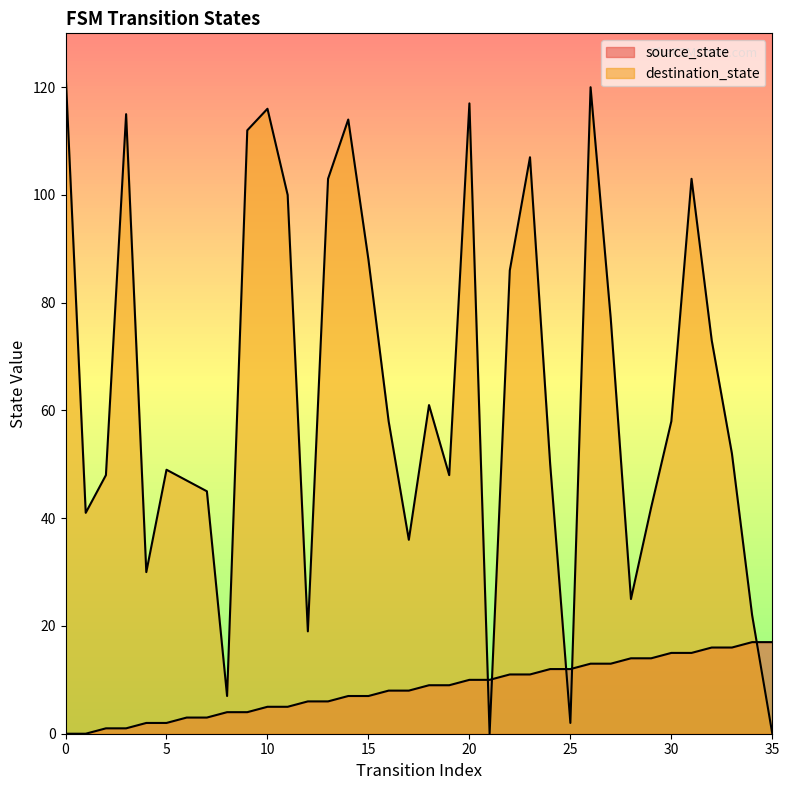

Does the chart have visible grid lines?

No